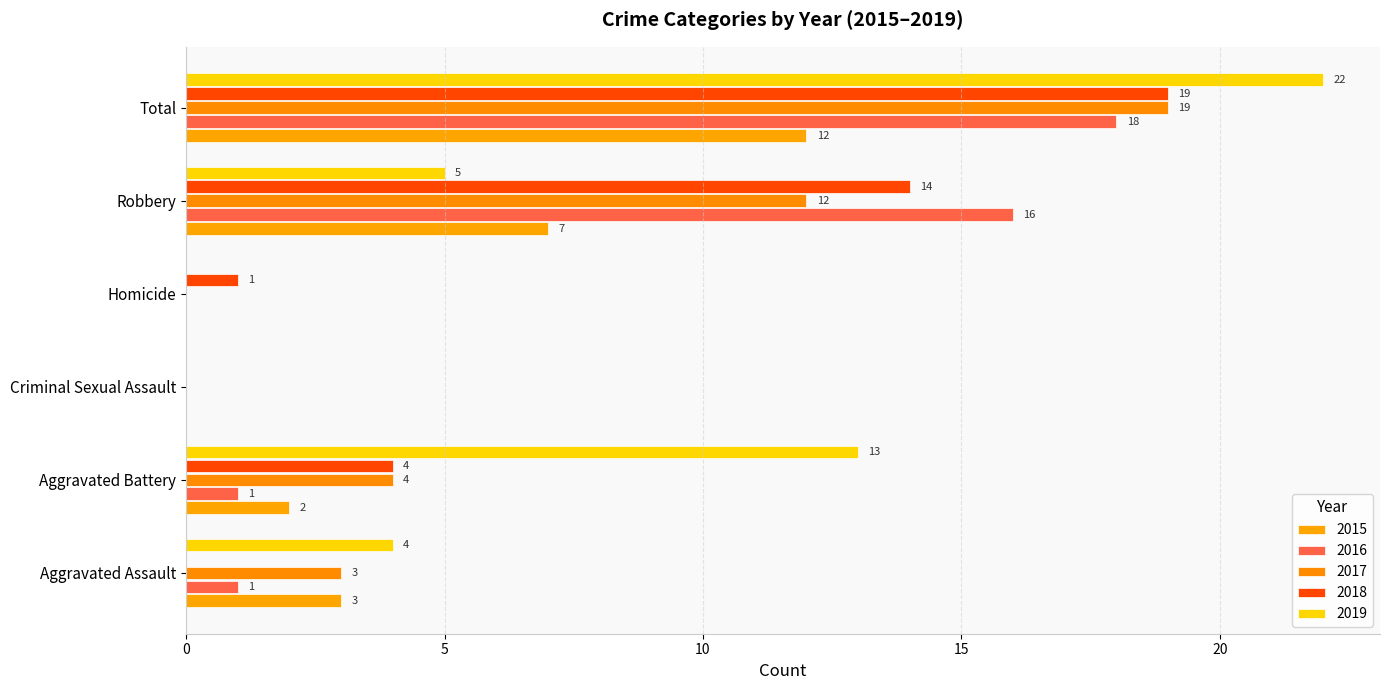

What is the maximum value shown in the chart?

22